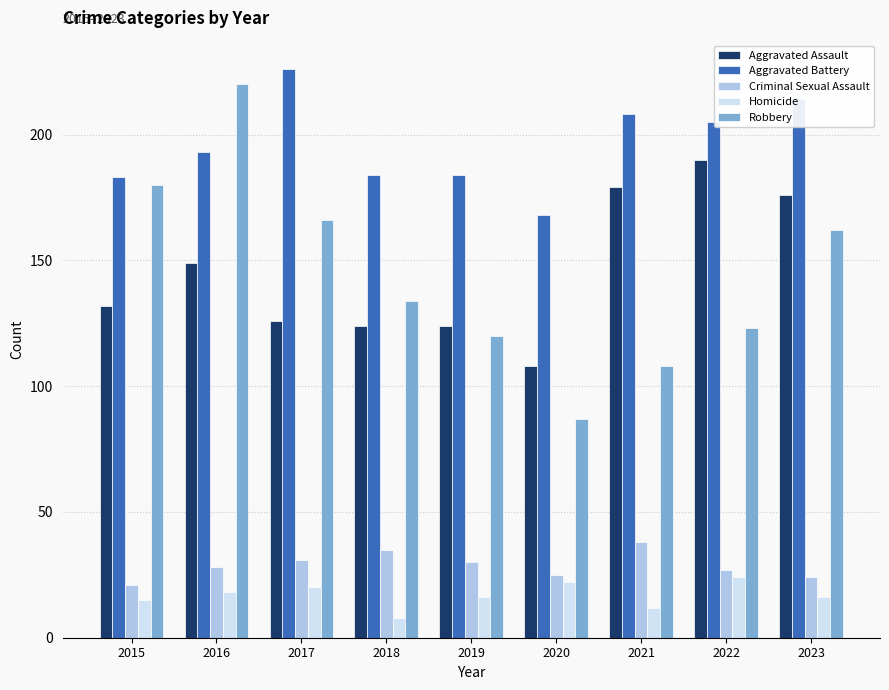

What is the sum of all Homicide values?

151